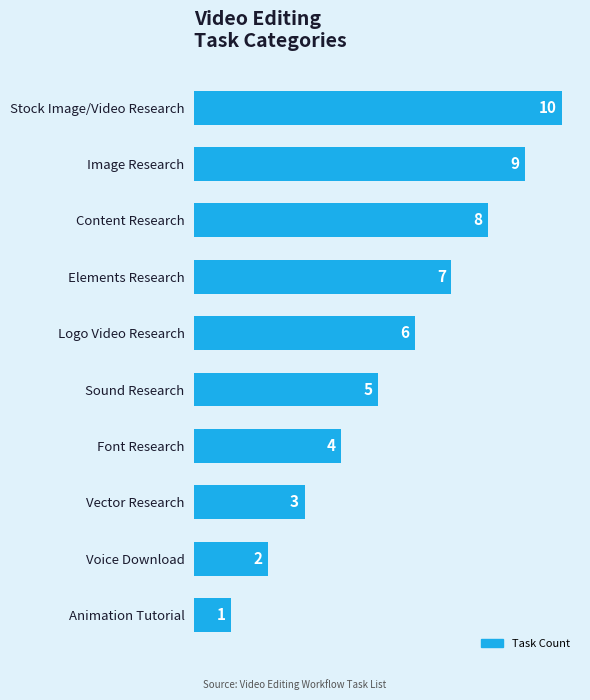

What is the maximum value shown in the chart?

10